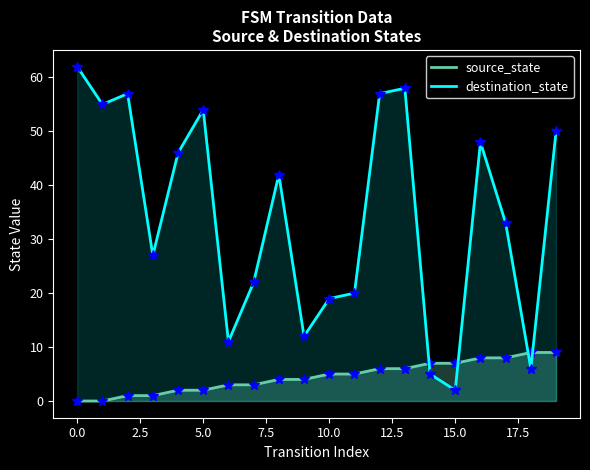

List the series in order of their overall mean, lowest first.

source_state, destination_state